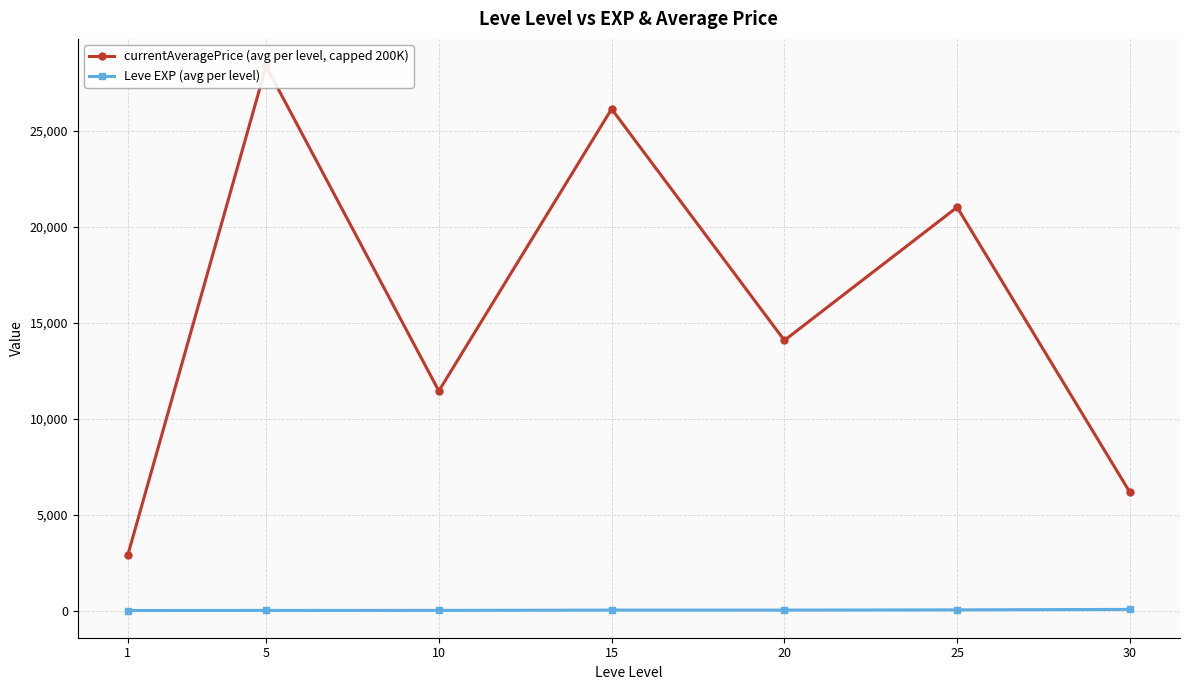

What is the minimum value shown in the chart?

1.3